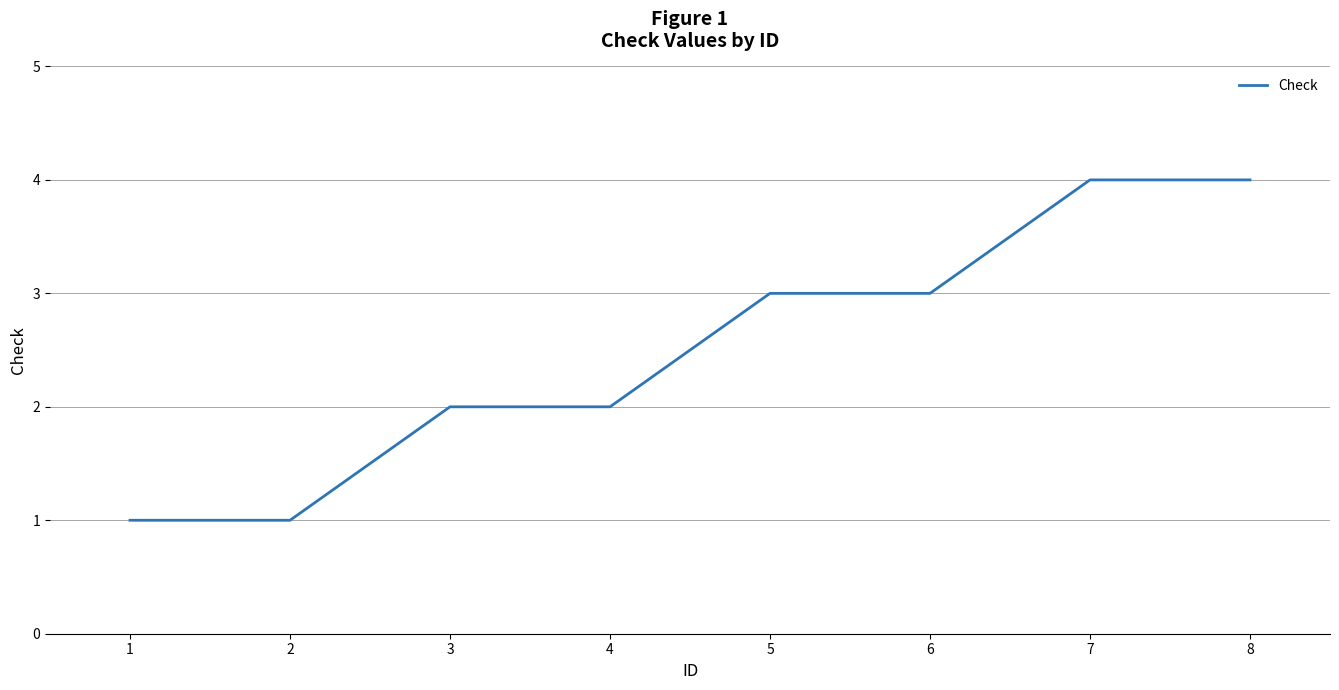

Between 5 and 7, which is larger?

7